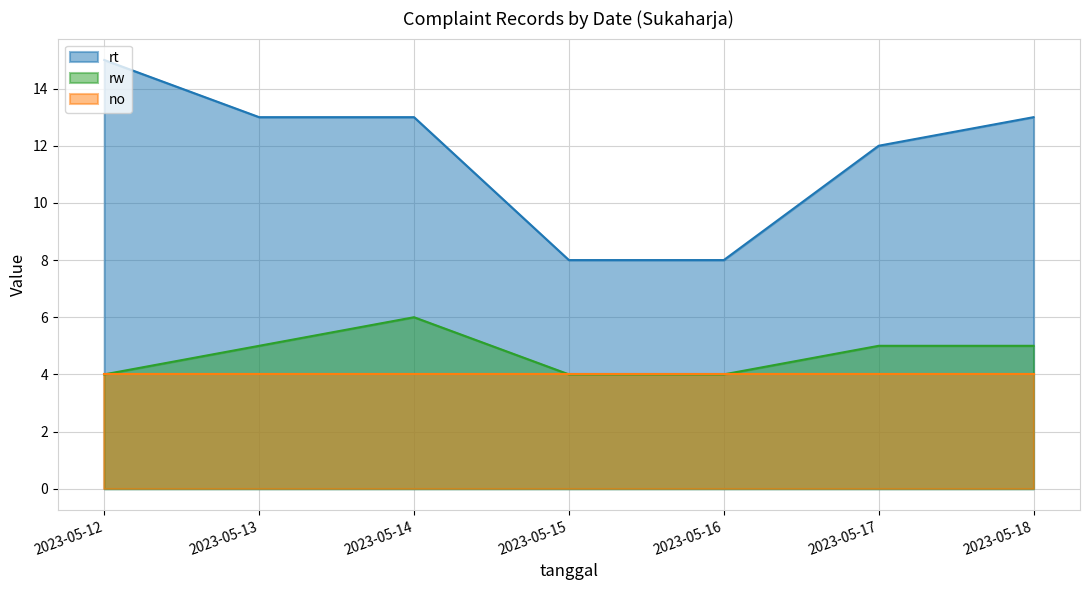

How many interior local peaks does the rw series have?

1